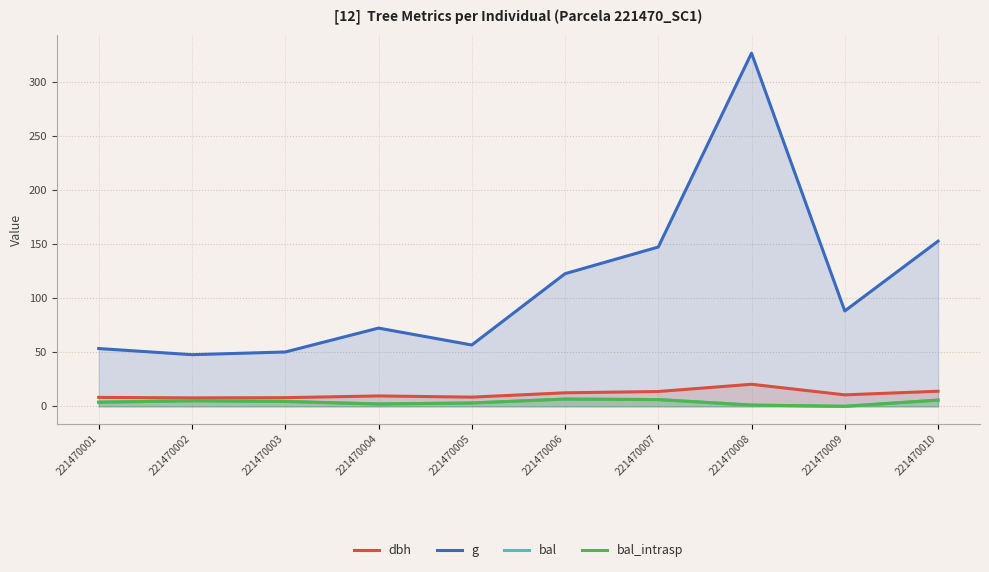

At how many categories does at least one series exceed 317?

1